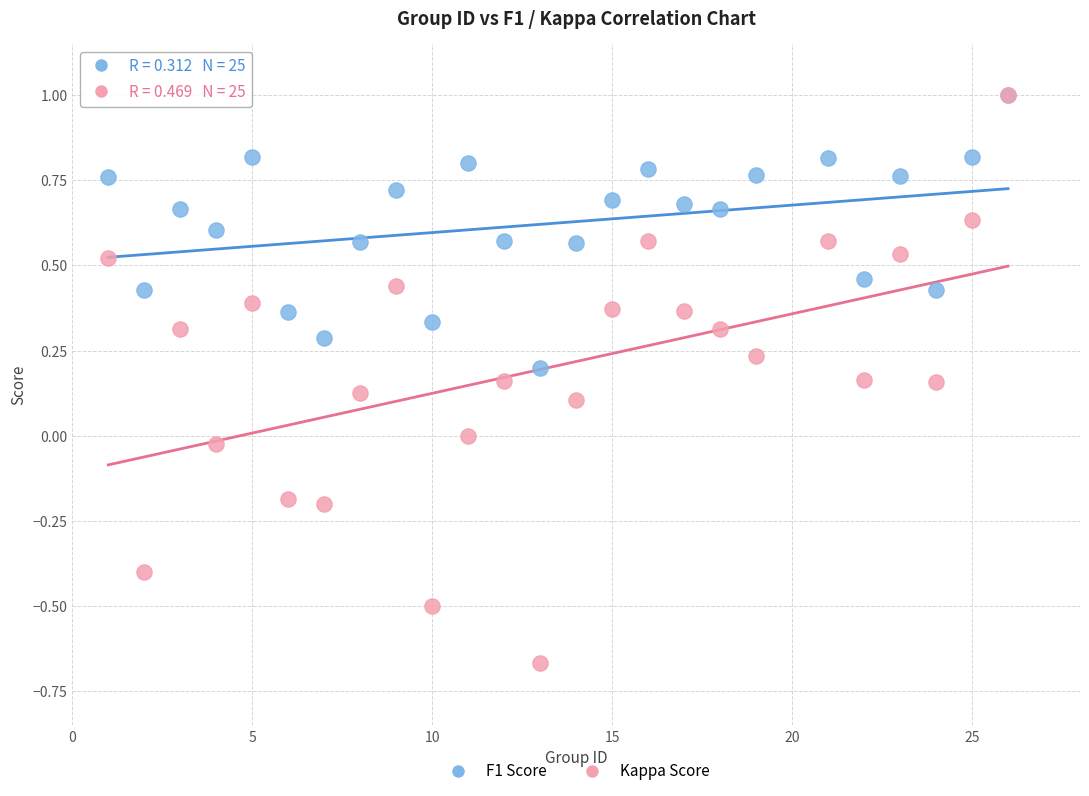

What are all the series names shown in the legend?

F1 Score, Kappa Score